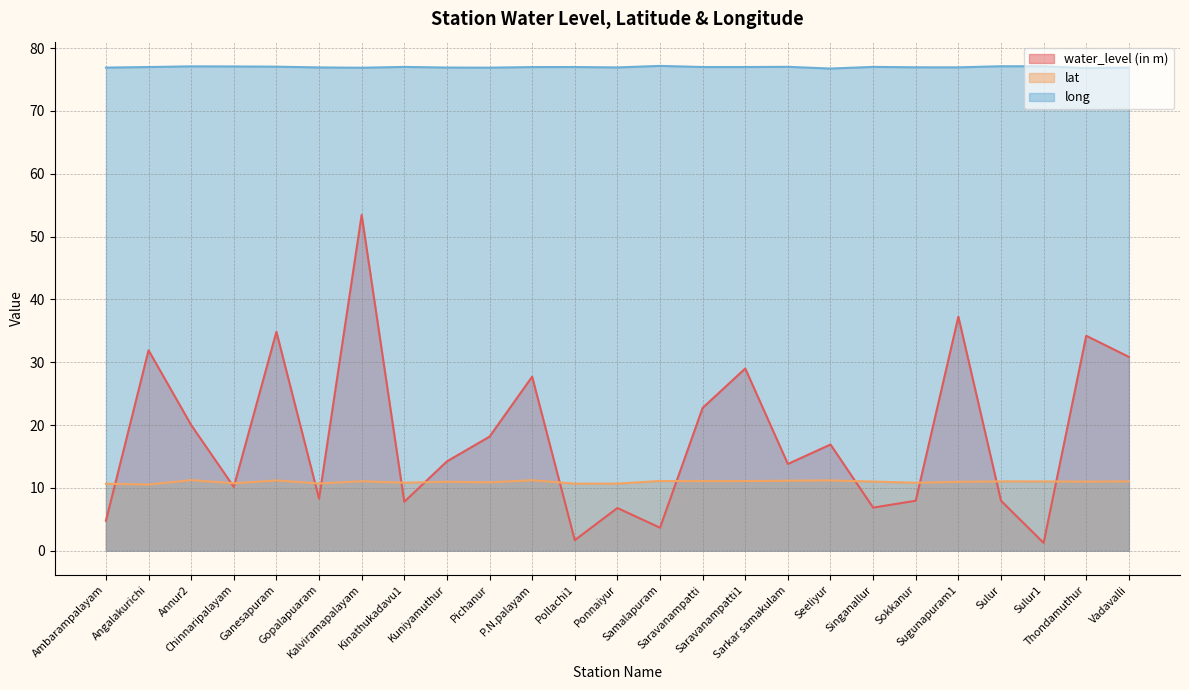

Is it true that lat equals 7.0 at Singanallur?

False